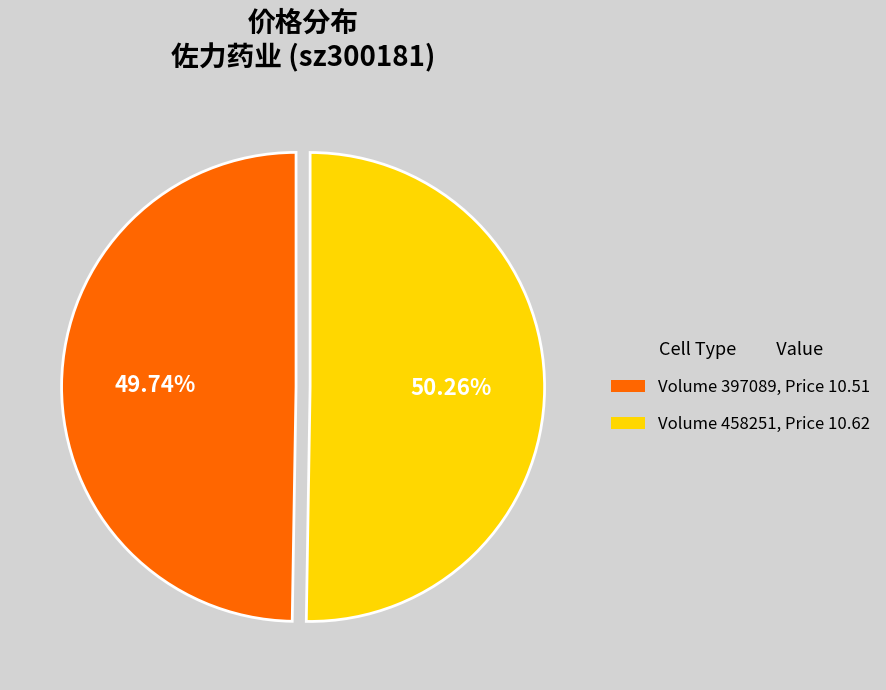

Is there a majority slice in this chart?

Yes